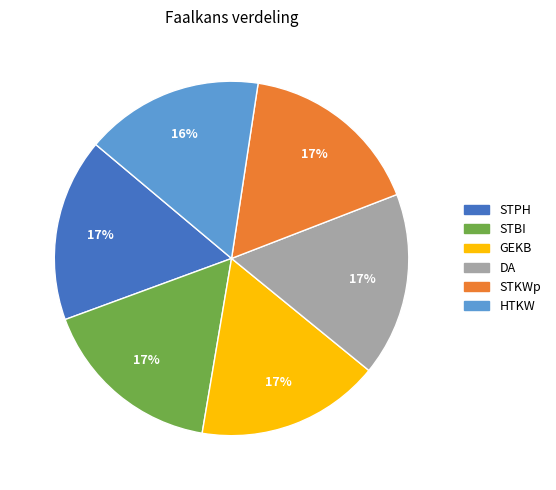

Count the number of slices in the pie.

6